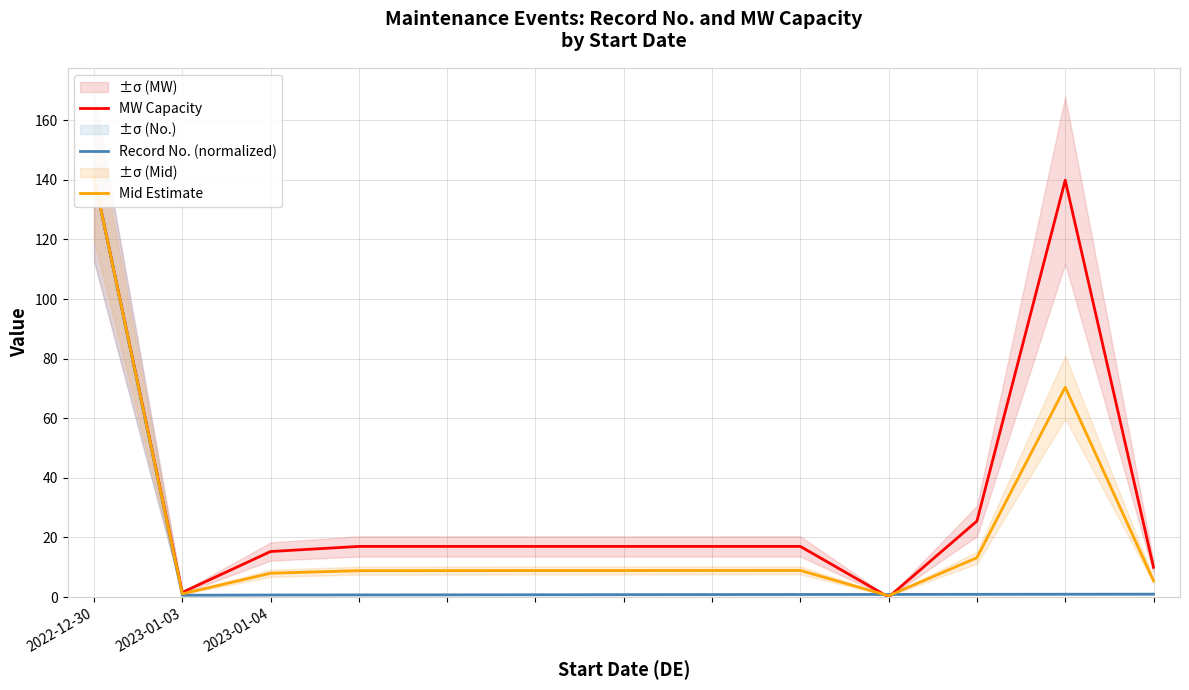

Is the value of MW Capacity at 10 greater than the value of Mid Estimate at 12?

Yes